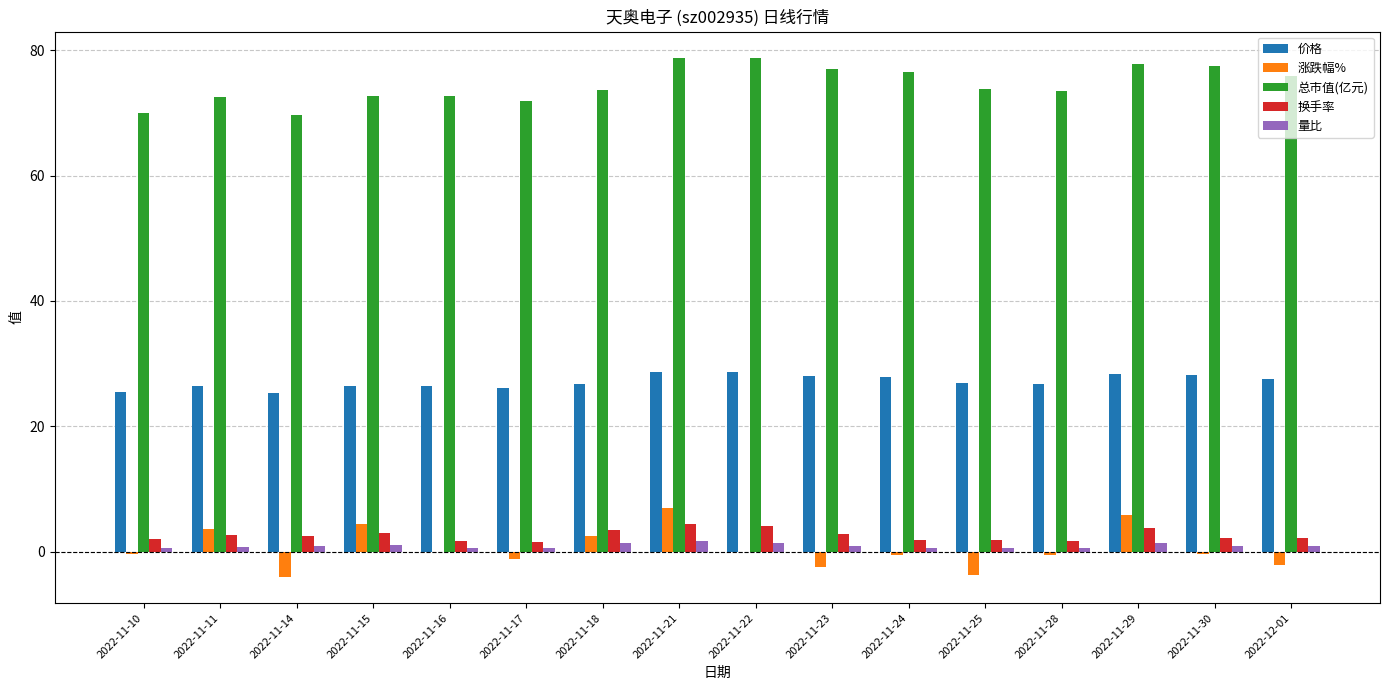

The value of 涨跌幅% at 2022-11-21 is 11.3. True or false?

False